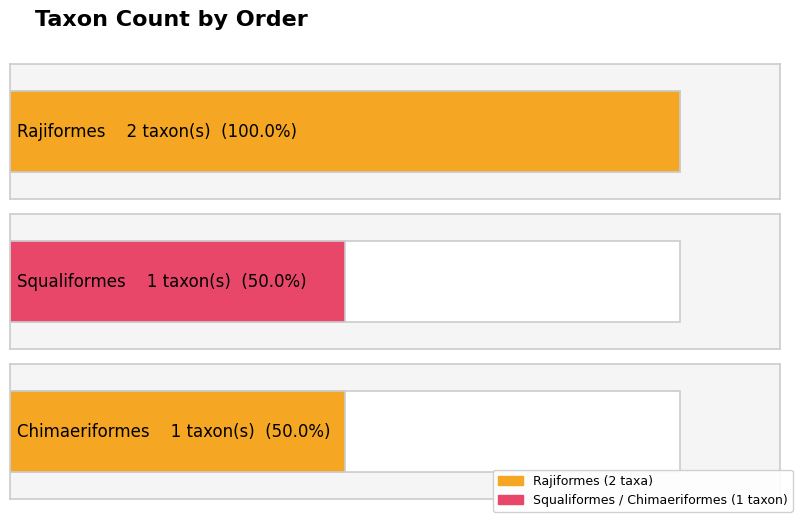

Between Squaliformes and Rajiformes, which is larger?

Rajiformes